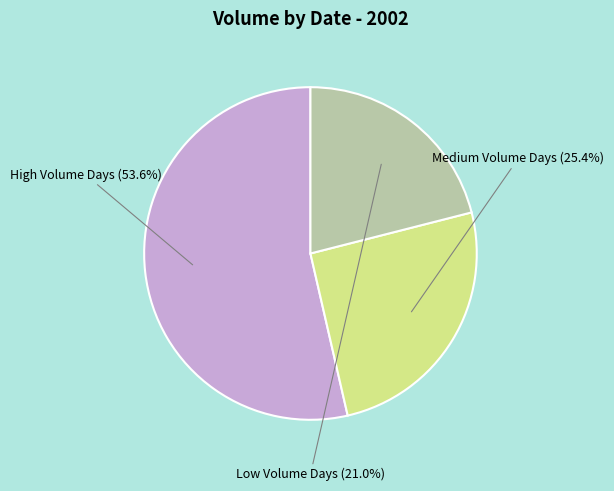

Between Medium Volume Days and Low Volume Days, which is larger?

Medium Volume Days